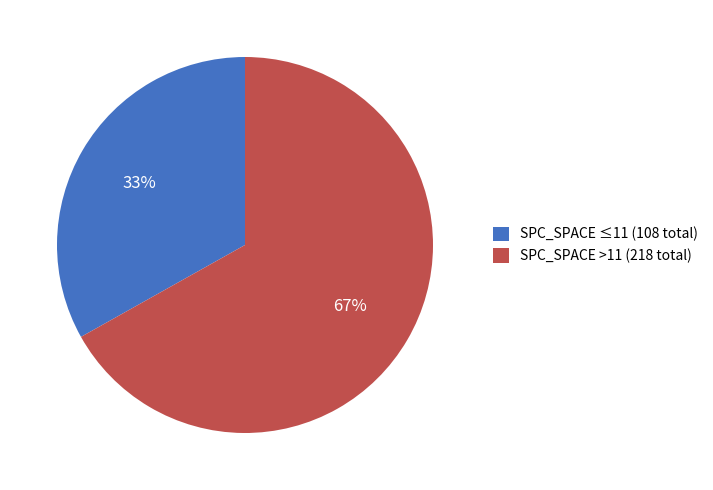

Is it true that SPC_SPACE ≤11 (108 total) is 39% of the pie?

False